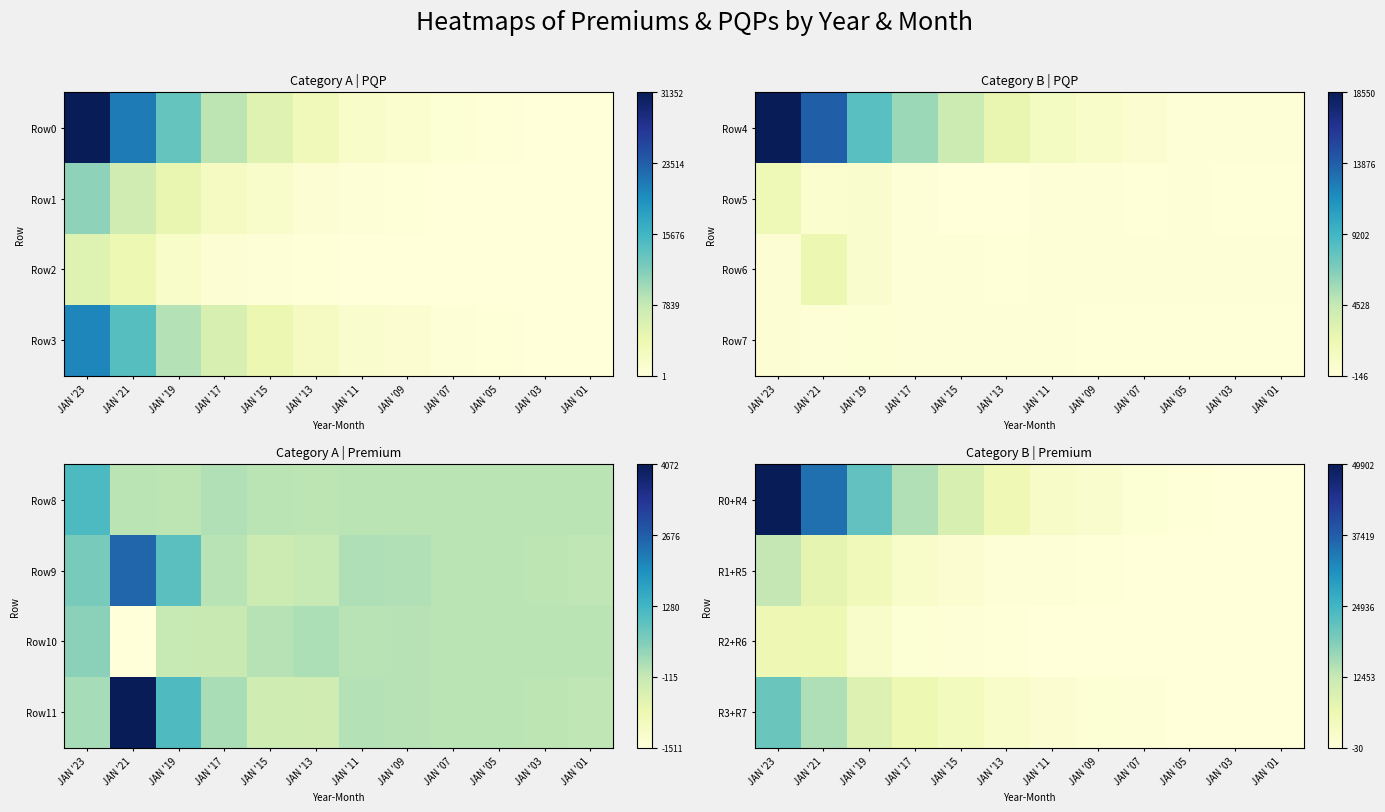

Which has a higher value, JAN '01 or JAN '15?

JAN '15